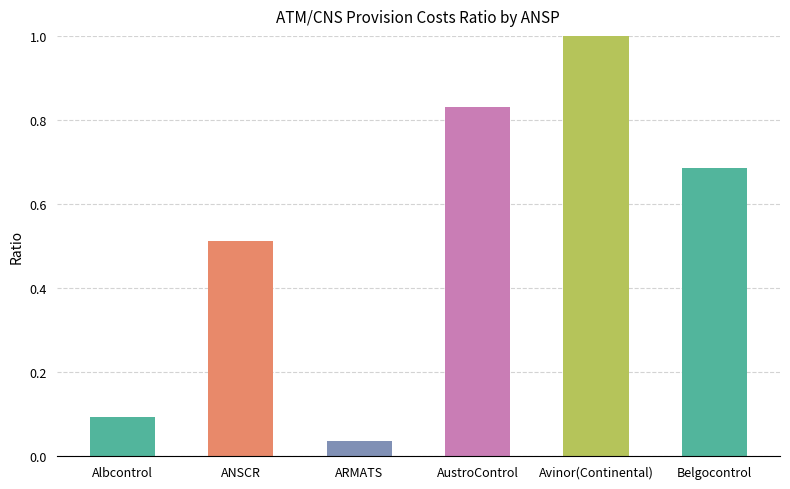

At which label is the value closest to 0?

ARMATS